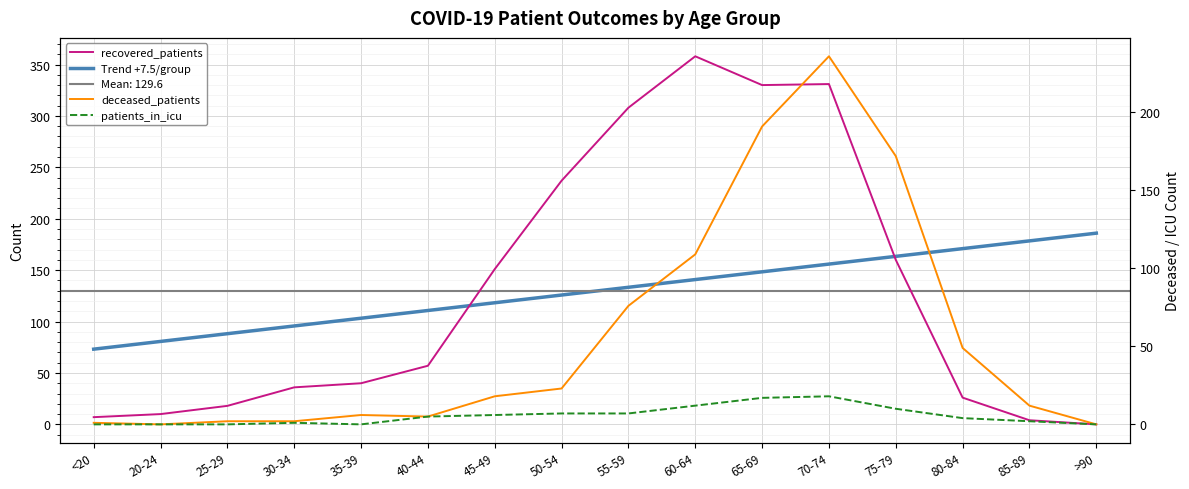

In deceased_patients, how many points are lower than both neighbors (excluding endpoints)?

2